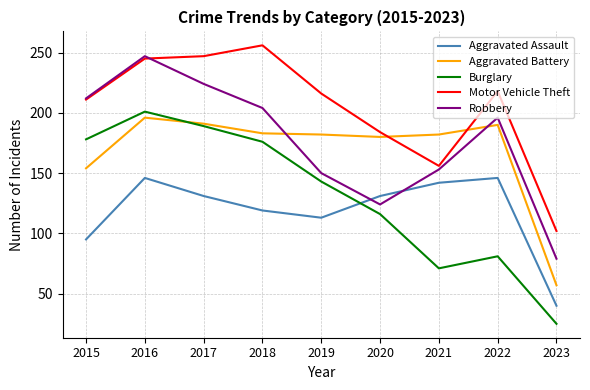

True or false: Burglary and Aggravated Assault intersect in this chart.

True